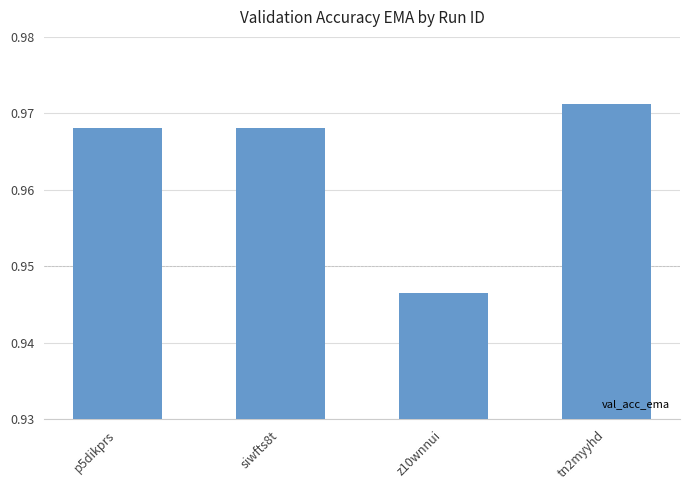

The chart shows a value of 0.5 at tn2myyhd. True or false?

False